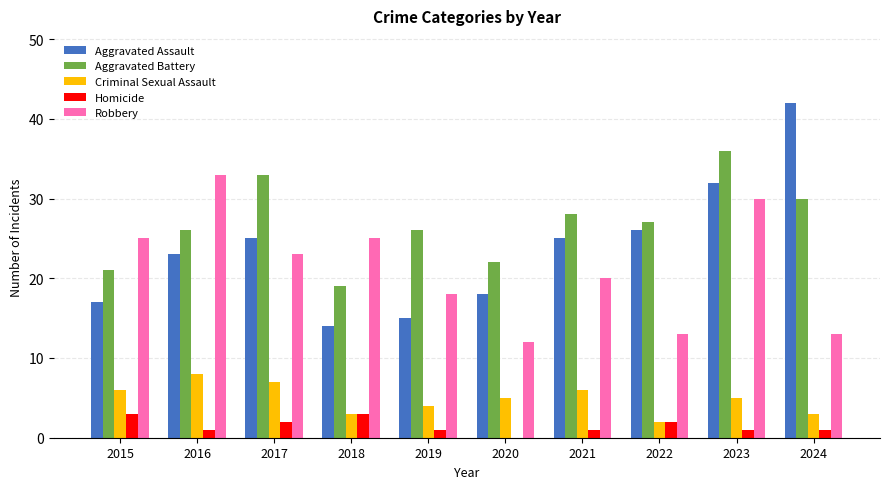

True or false: Robbery has a value of 18 at 2019.

True